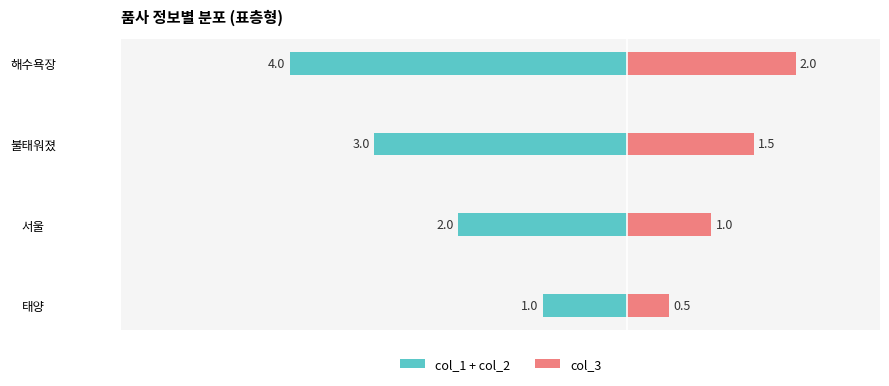

What is the difference between the maximum and minimum values in the col_1 + col_2 series?

3.0